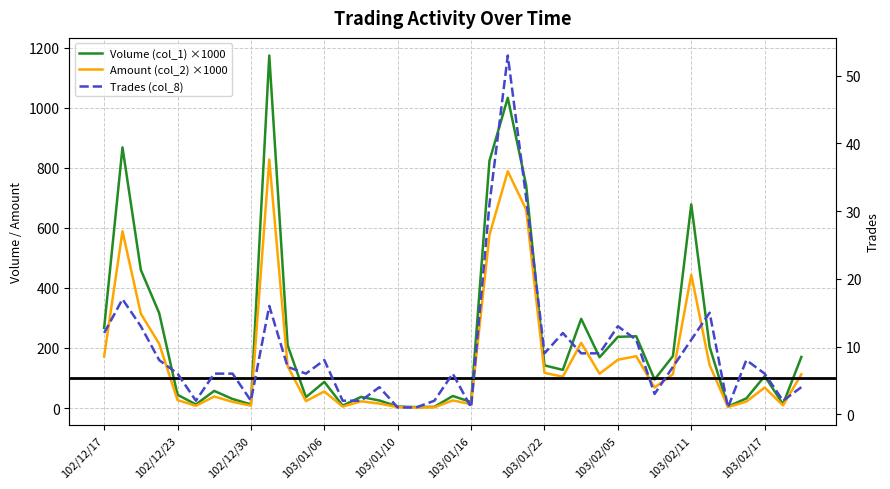

True or false: Amount (col_2) ×1000 has more than 0 points higher than both neighbors.

True